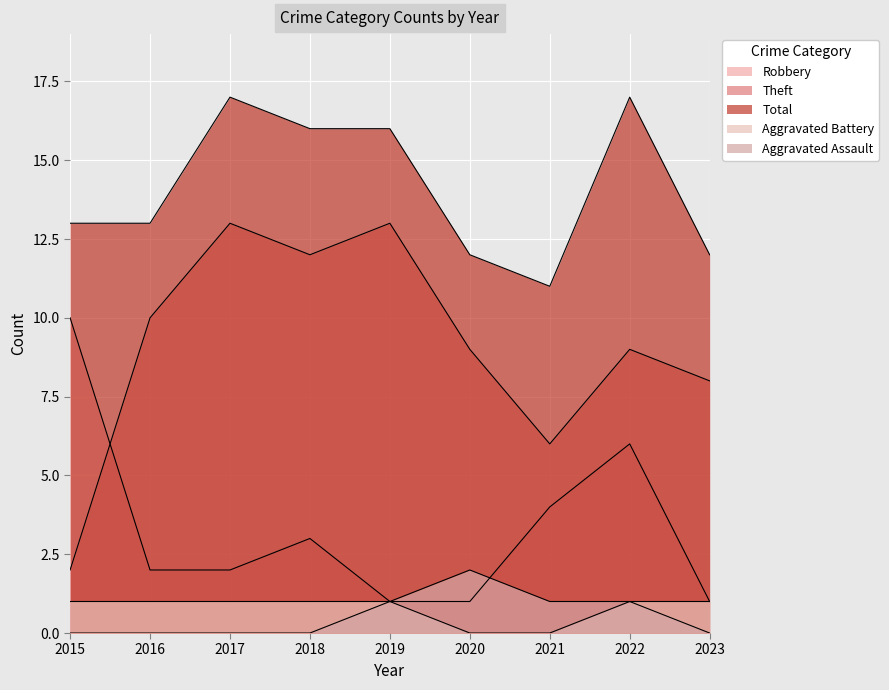

True or false: Robbery has a value of 4 at 2021.

True